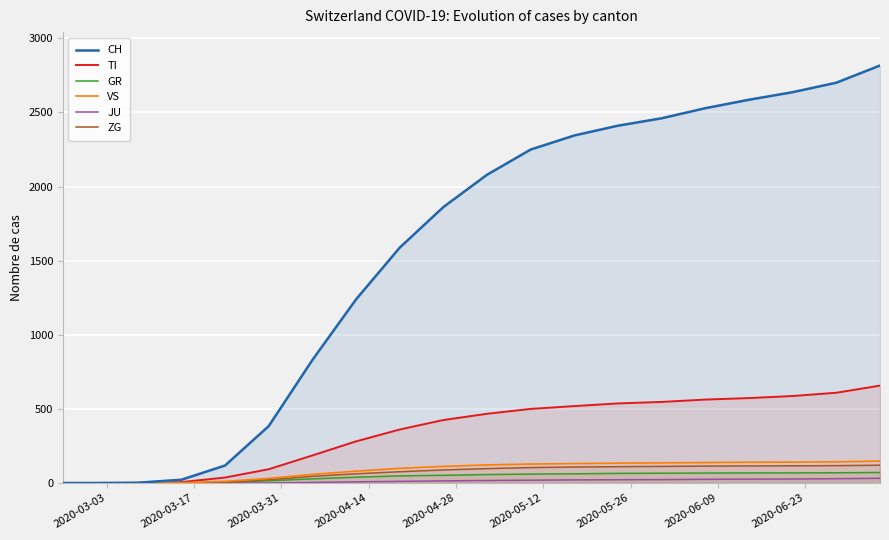

How many data points does each series have?

20